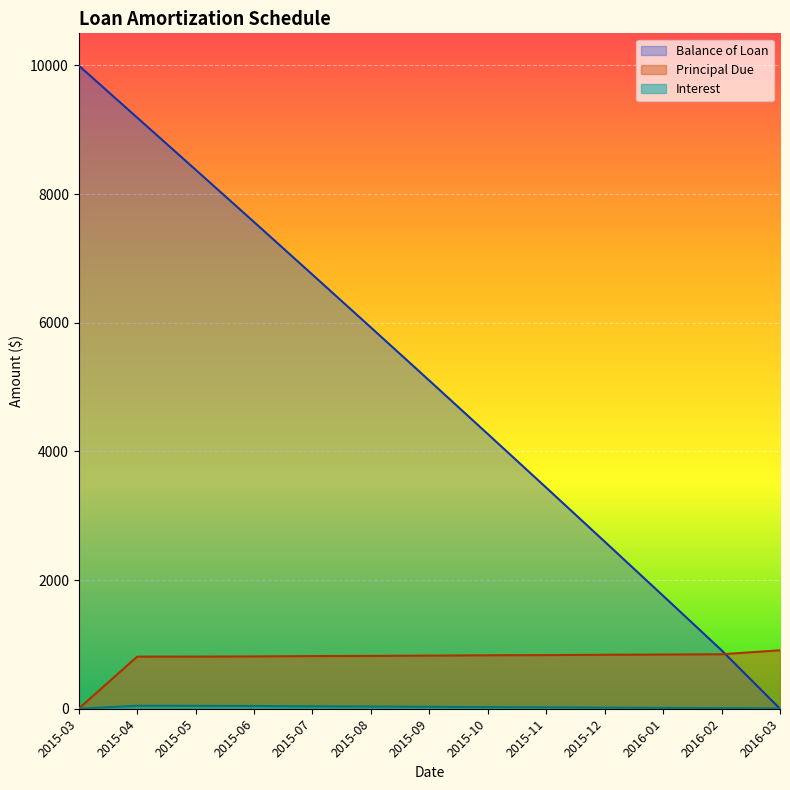

What is the sum of all Principal Due values?

10000.0